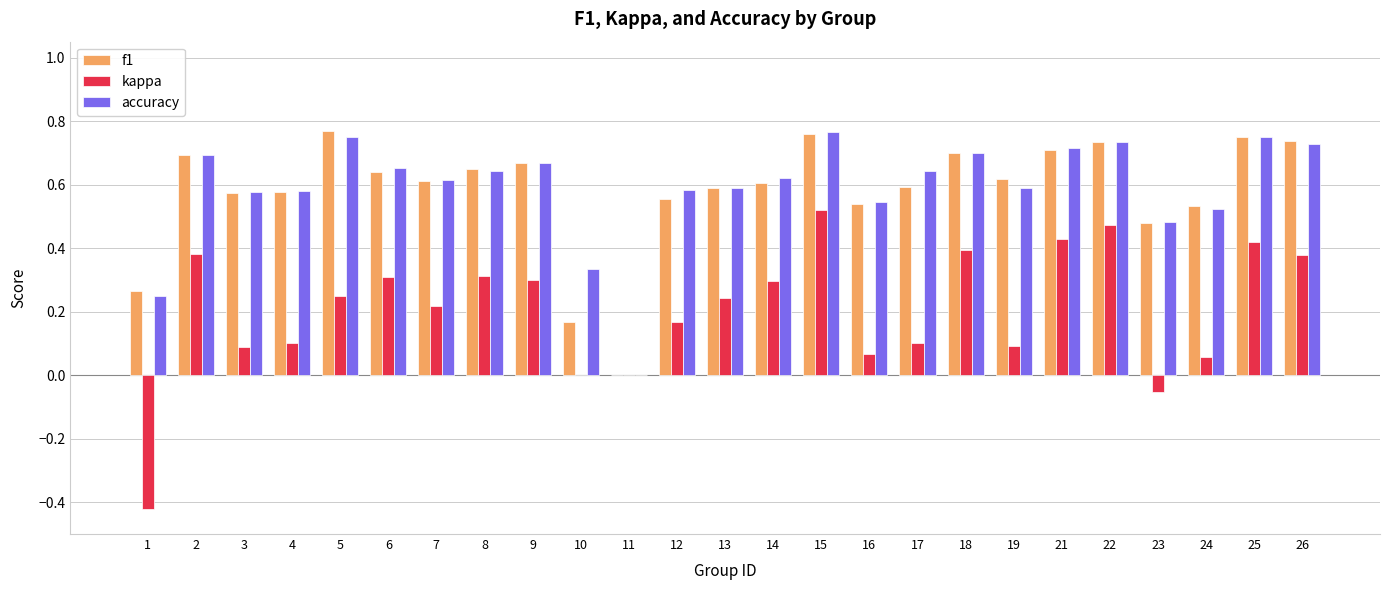

Between 3 and 13, which series saw the biggest shift?

kappa